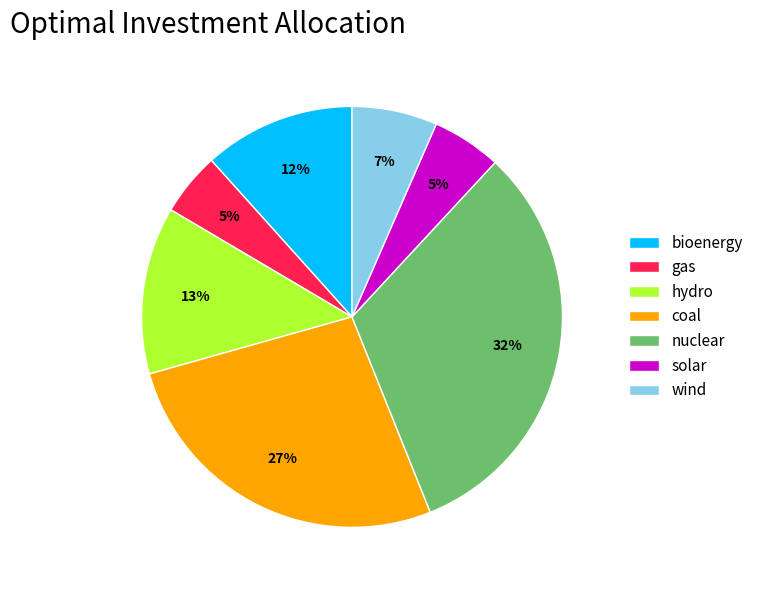

Combined, do gas and hydro account for over 50%?

No